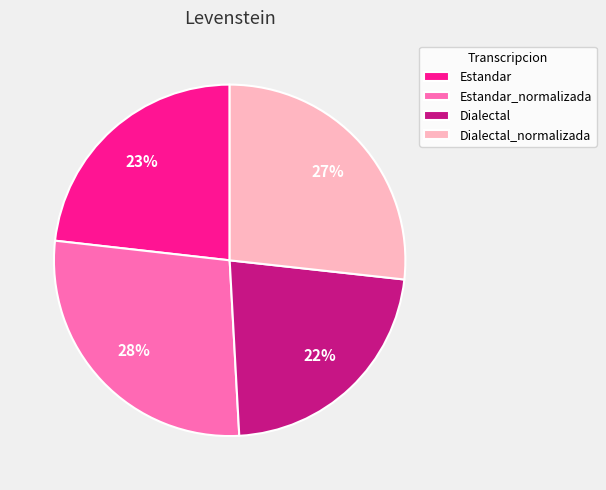

What percentage is the Dialectal_normalizada slice, to the nearest percent?

27%